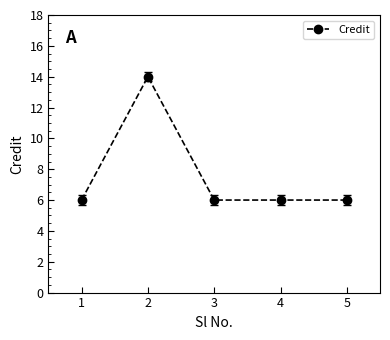

Approximately how many times larger is the value at 2 compared to 5?

2.3